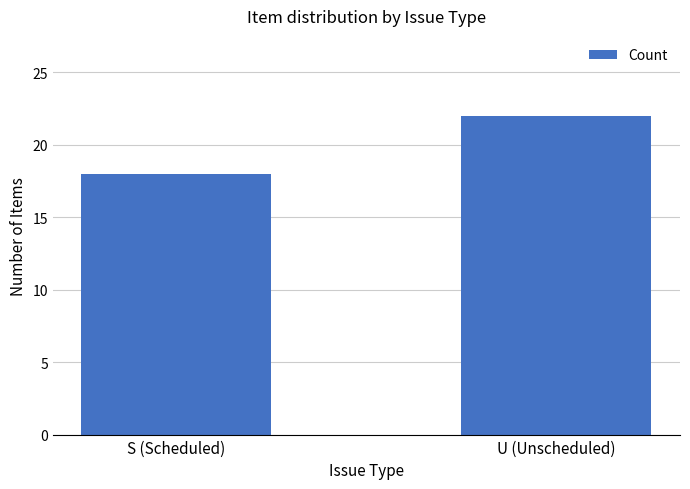

True or false: the data shows 22 at U (Unscheduled).

True